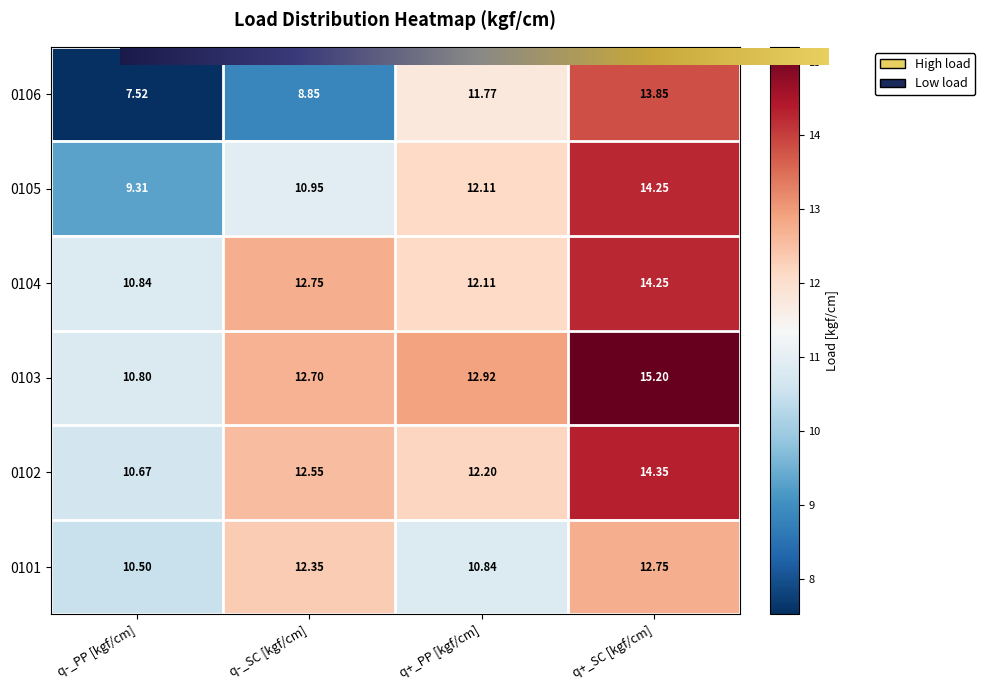

Where is 0105 nearest to the value 11?

q-_SC [kgf/cm]